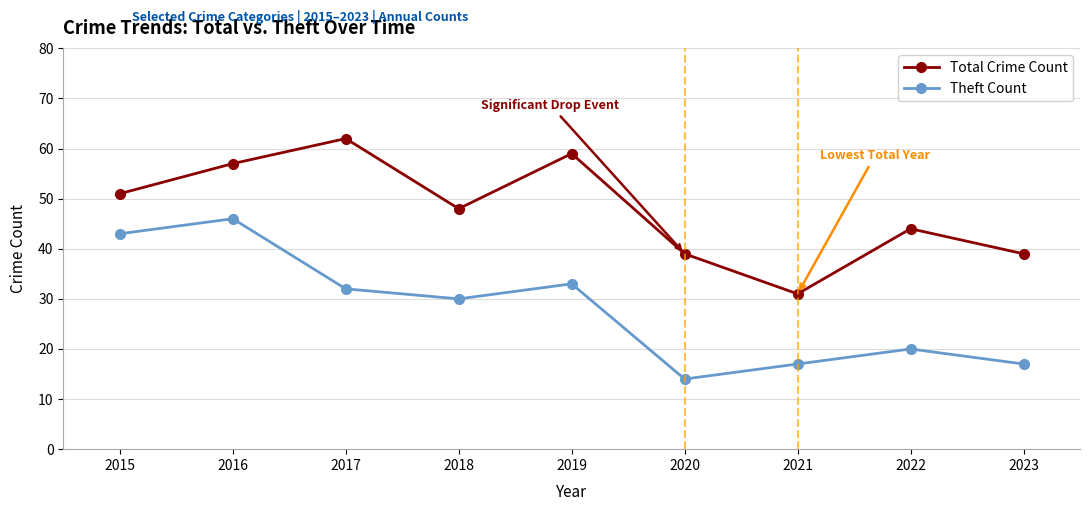

What is the difference between the maximum and second lowest values in the Theft Count series?

29